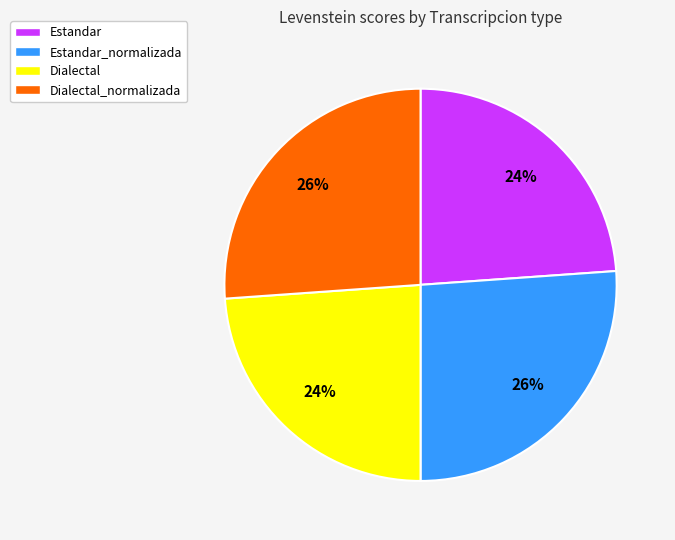

Which has a higher value, Dialectal or Estandar_normalizada?

Estandar_normalizada